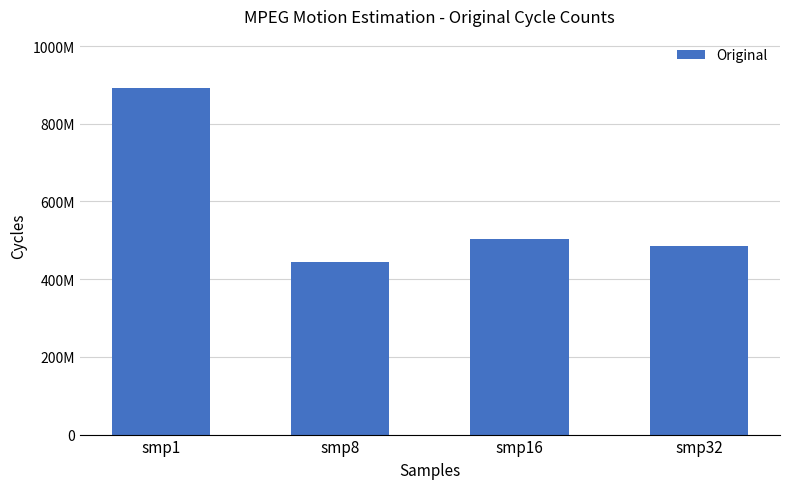

Reading left to right, list all the values displayed in this chart.

smp1=892380711	smp8=445420089	smp16=502198702	smp32=485816576